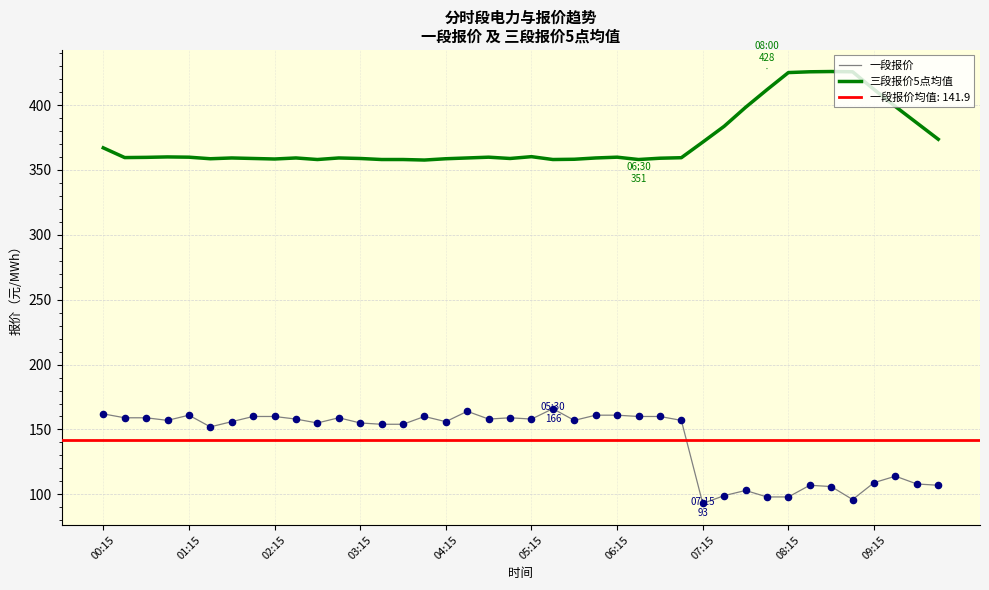

True or false: 一段报价 and 三段报价5点均值 cross at least once.

False